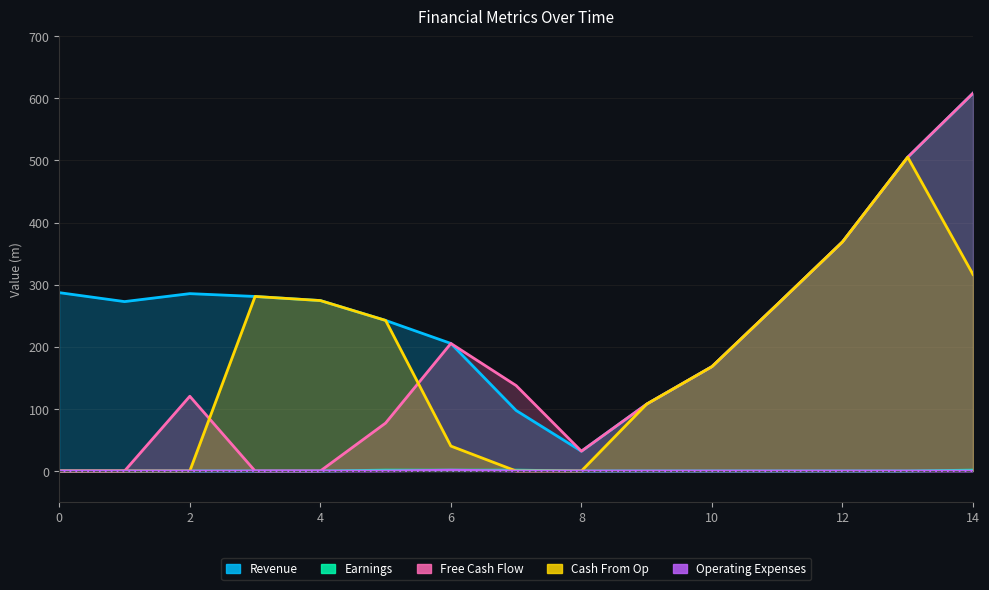

Reading left to right, extract all data points from this chart.

Revenue: 287.1	272.7	285.5	281.0	274.4	242.4	205.3	97.4	31.9	107.6	168.0	268.1	368.8	505.2	608.1
Earnings: 0.0	0.0	0.0	0.0	0.0	1.4	1.4	1.4	0.0	0.0	0.0	0.0	0.0	0.0	1.4
Free Cash Flow: 0.0	0.0	120.3	0.0	0.0	77.2	205.3	137.5	31.9	107.6	168.0	268.1	368.8	505.2	608.1
Cash From Op: 0.0	0.0	0.0	281.0	274.4	242.4	40.1	0.0	0.0	107.6	168.0	268.1	368.8	505.2	316.5
Operating Expenses: 0.0	0.0	0.0	0.0	0.0	0.0	1.4	0.0	0.0	0.0	0.0	0.0	0.0	0.0	0.0